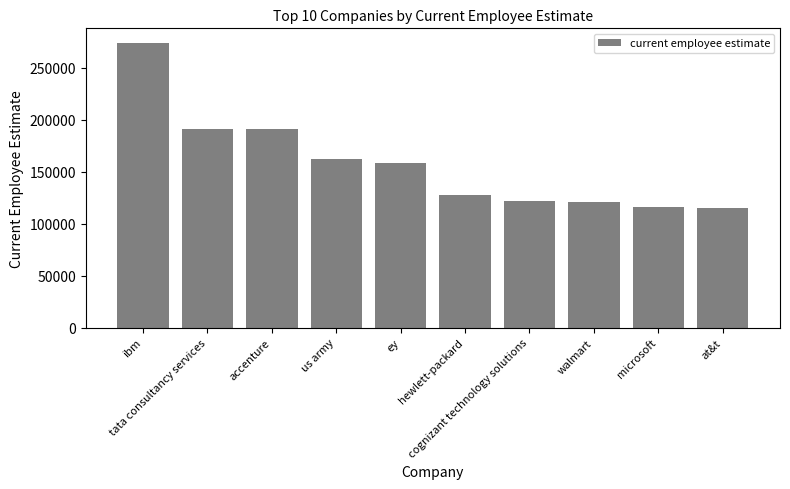

What is the value of the 7th bar from the left?

122031